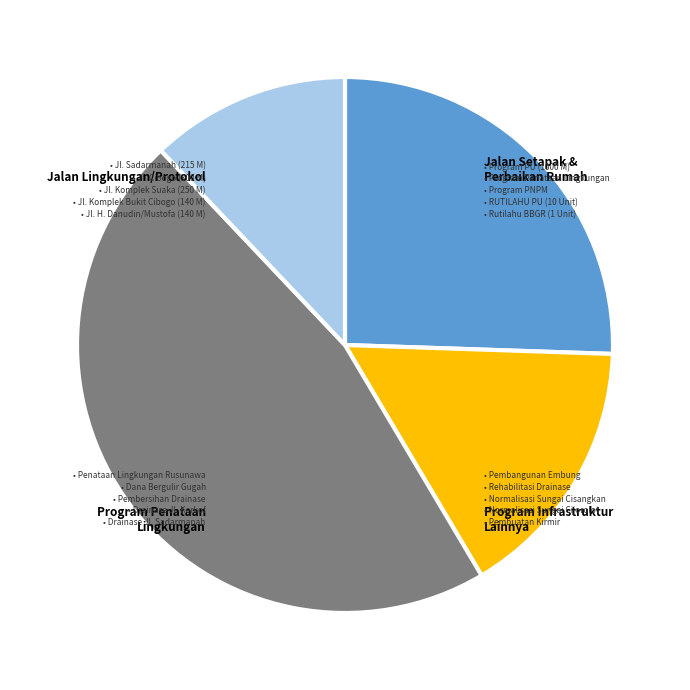

Is there a majority slice in this chart?

No